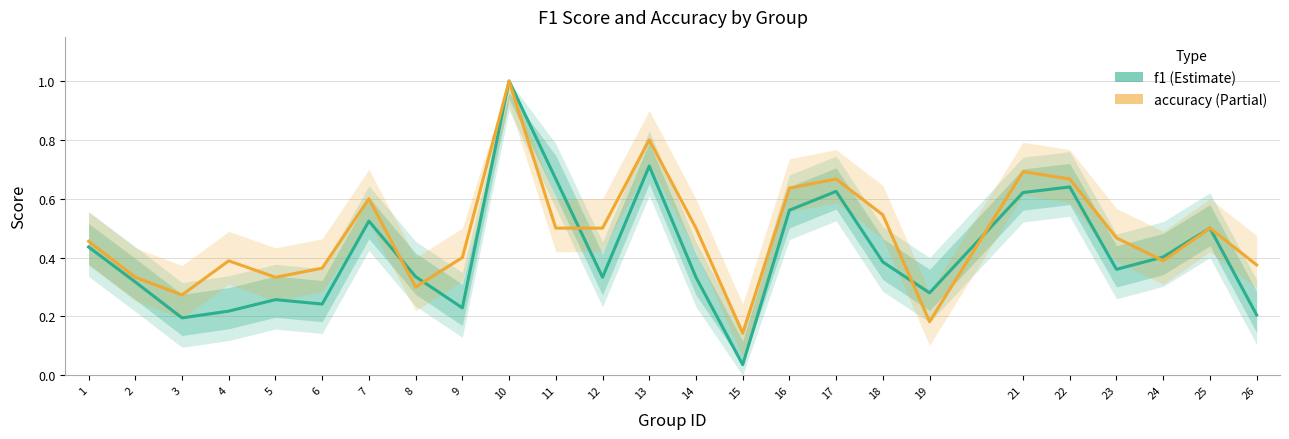

What is the sum of all accuracy values?

12.0